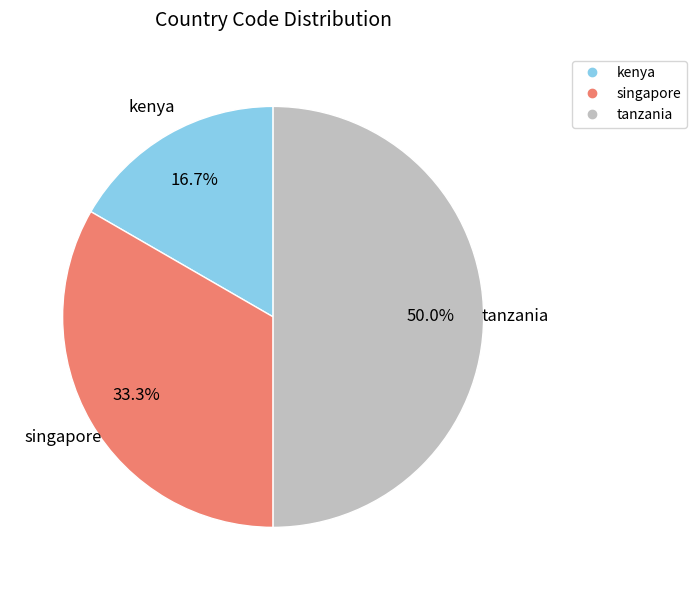

To the nearest percent, what is the difference between the tanzania and singapore slice percentages?

17%